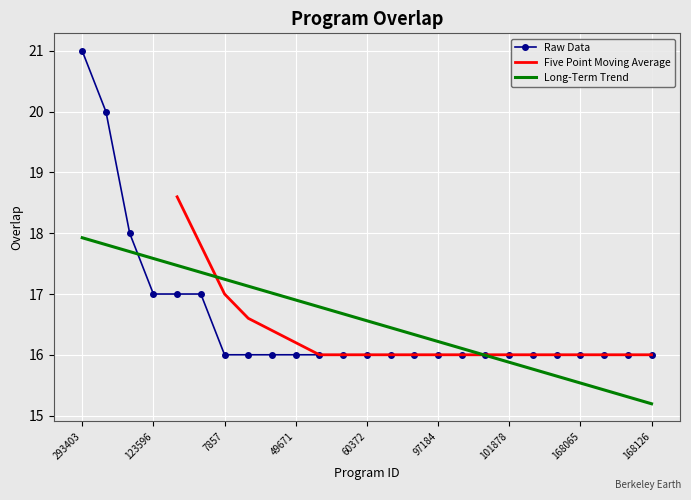

Reading left to right, extract all data points from this chart.

21	20	18	17	17	17	16	16	16	16	16	16	16	16	16	16	16	16	16	16	16	16	16	16	16